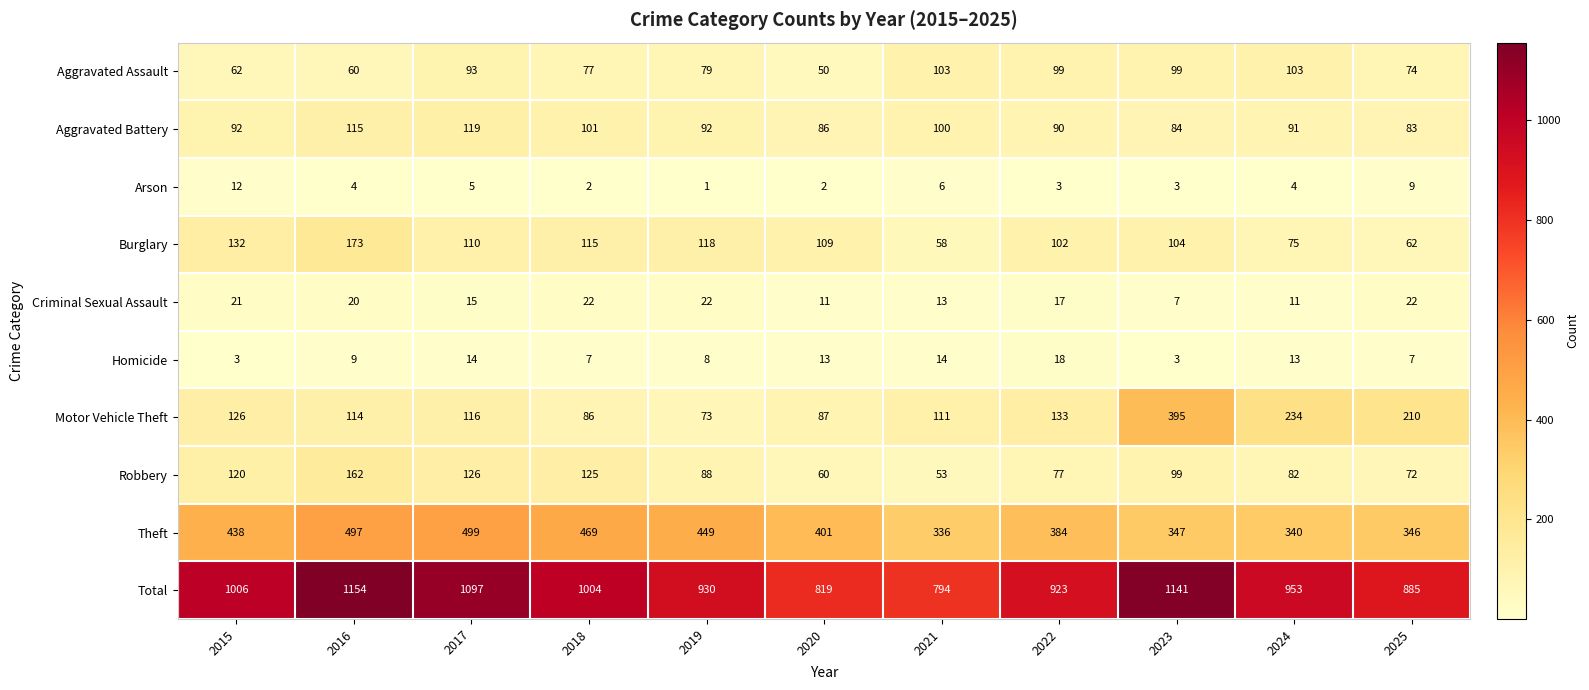

True or false: Total has a value of 1004 at 2018.

True